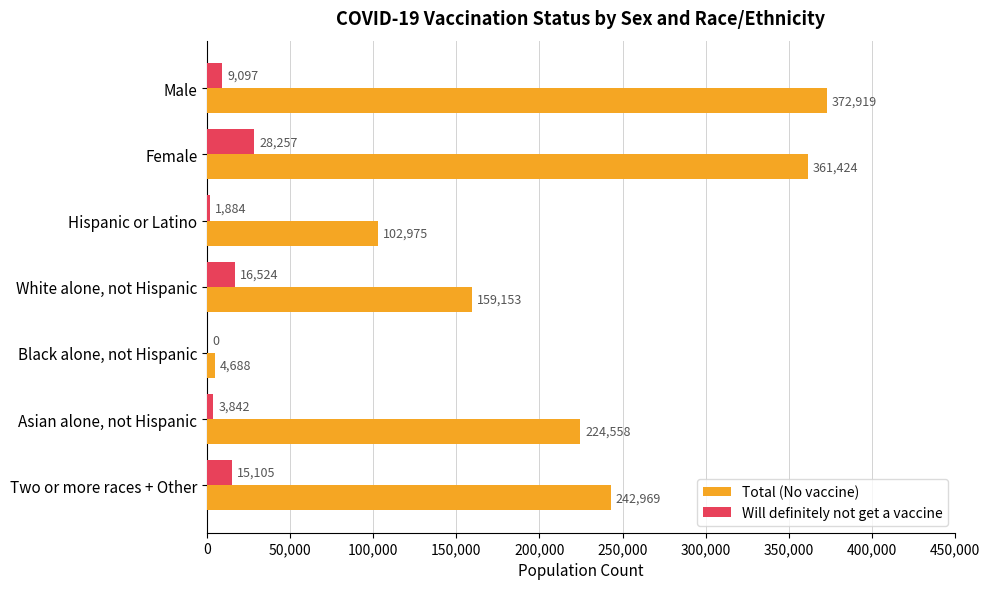

What is the total value across all series at White alone, not Hispanic?

175677